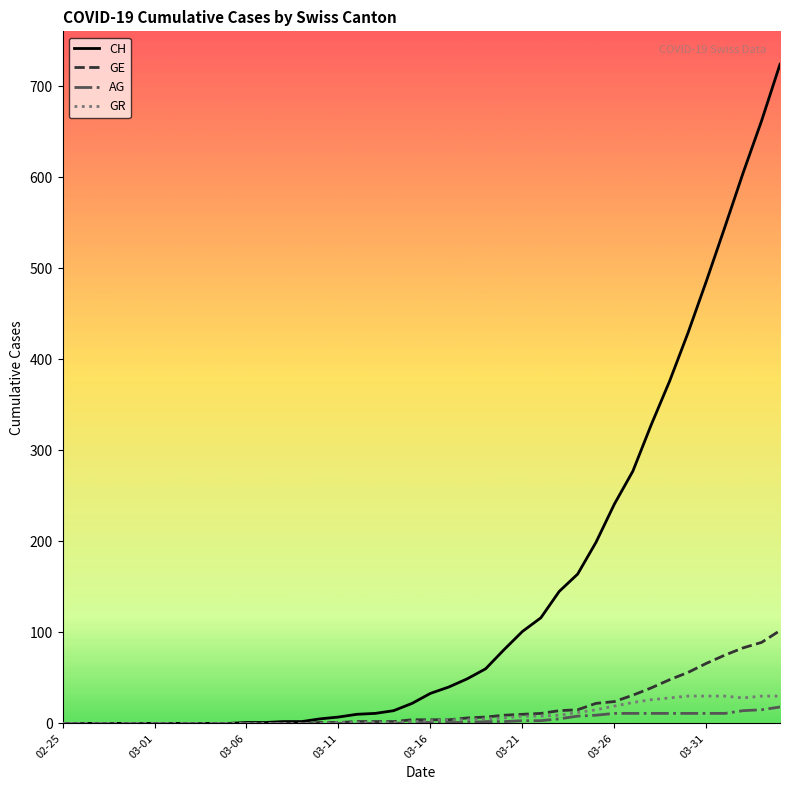

Which series has the largest total across all categories?

CH